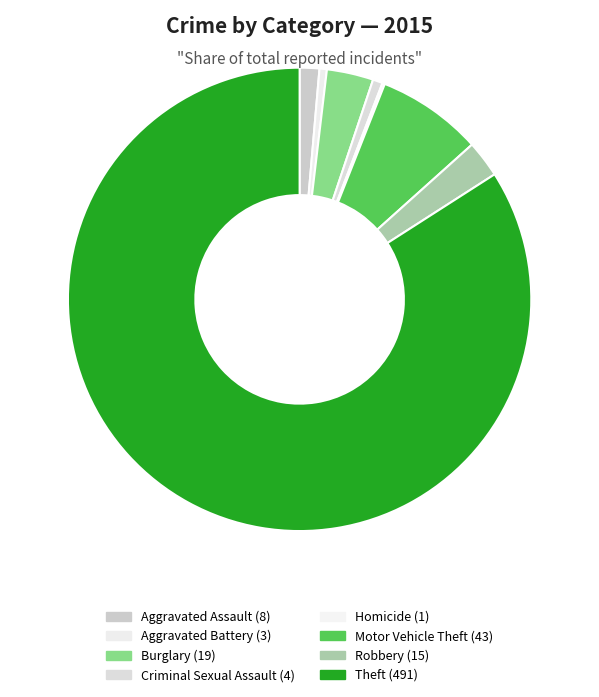

Which slice is the smallest?

Homicide